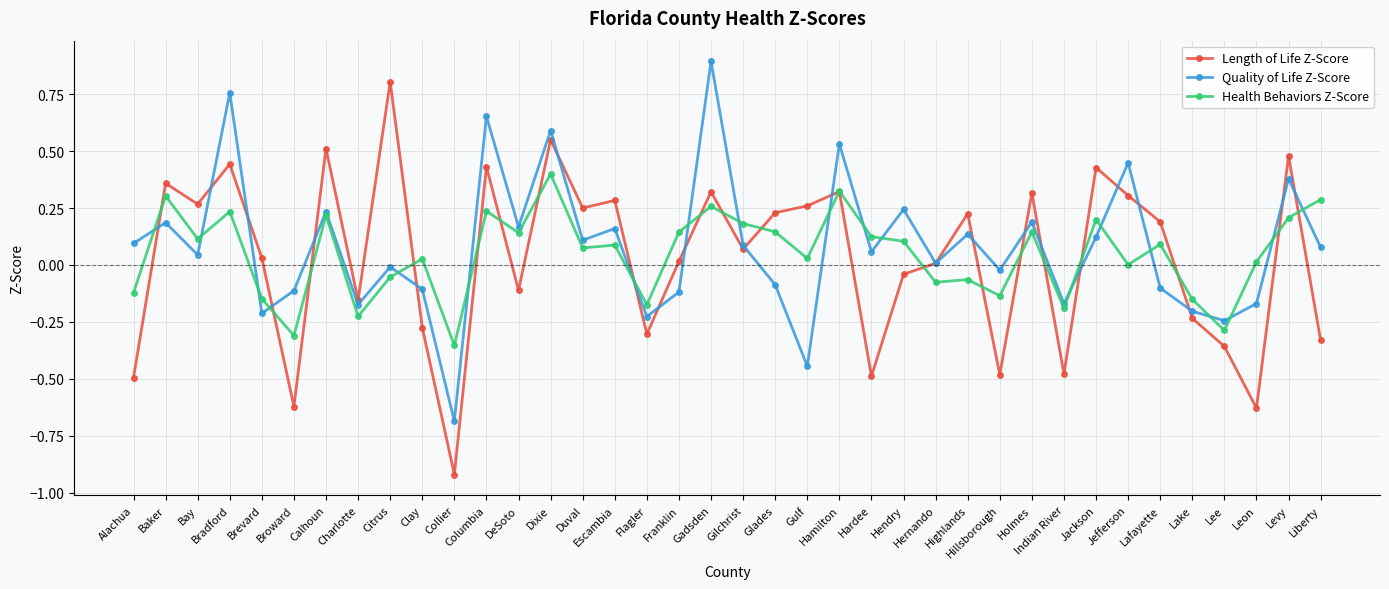

At which category does Length of Life Z-Score reach its first local peak?

Baker